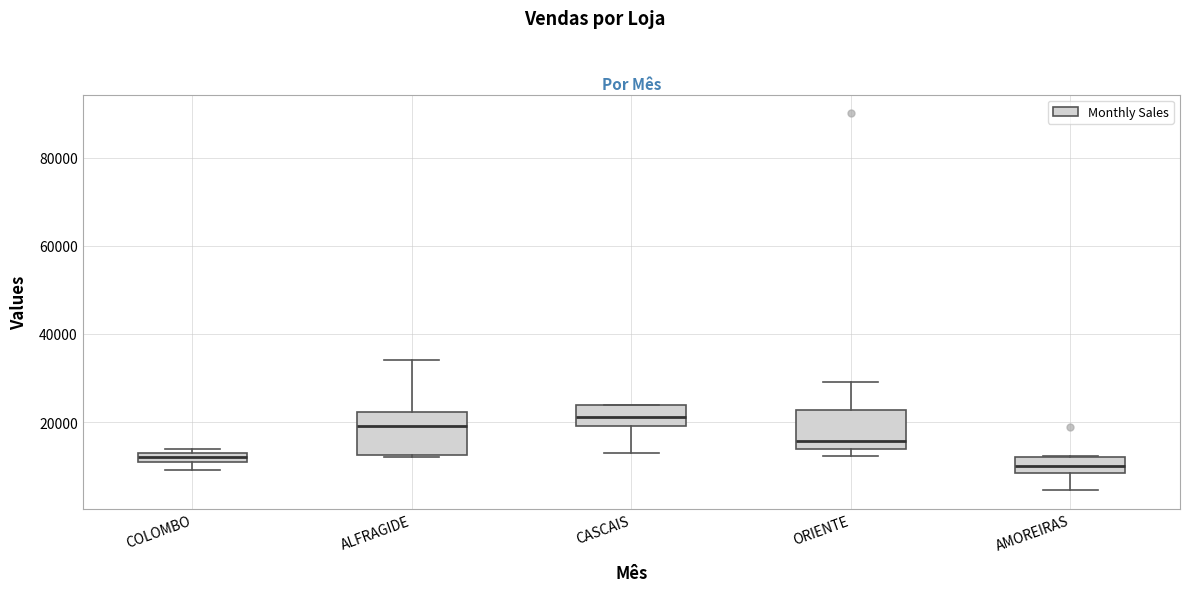

Where is the lower edge of the box for CASCAIS on the y-axis? The values are not printed on the chart, so give them approximately, as read against the axis.

18000